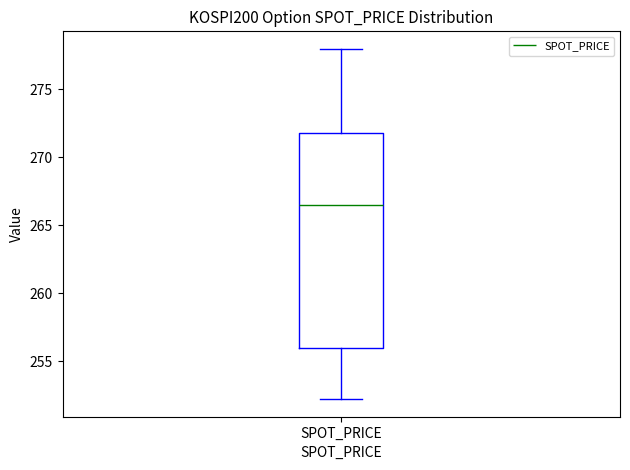

Where is the lower edge of the box for SPOT_PRICE on the y-axis? The values are not printed on the chart, so give them approximately, as read against the axis.

256.0